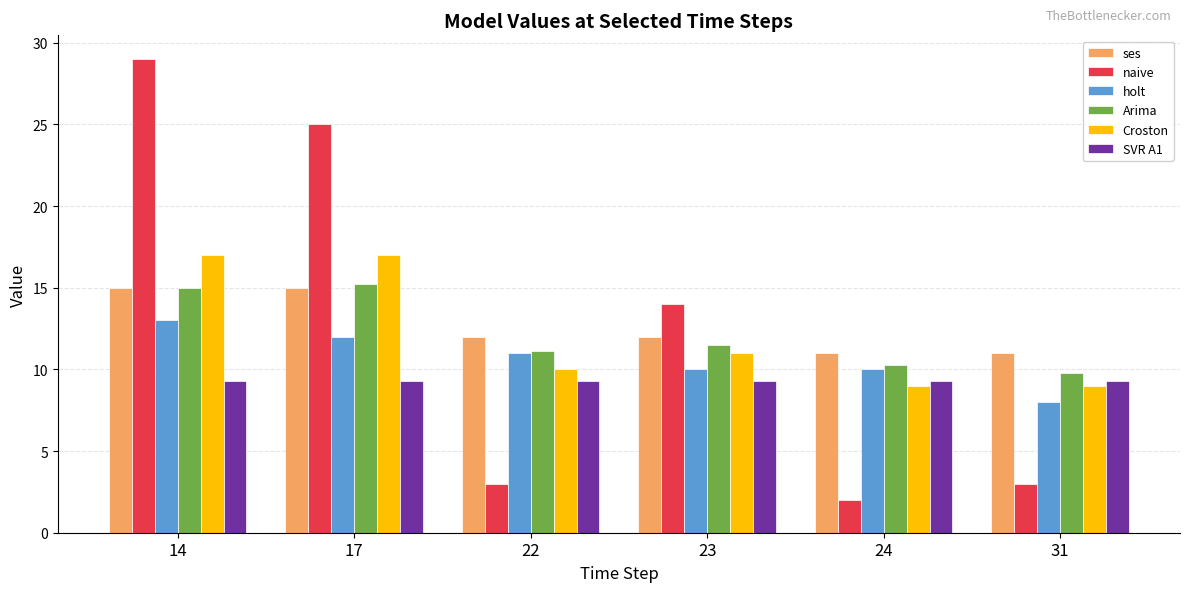

Is the value of SVR A1 at 14 greater than the value of Croston at 24?

Yes